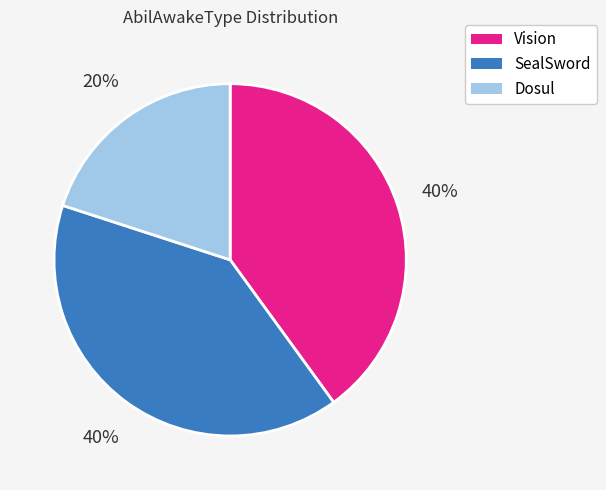

How many segments does this pie chart have?

3